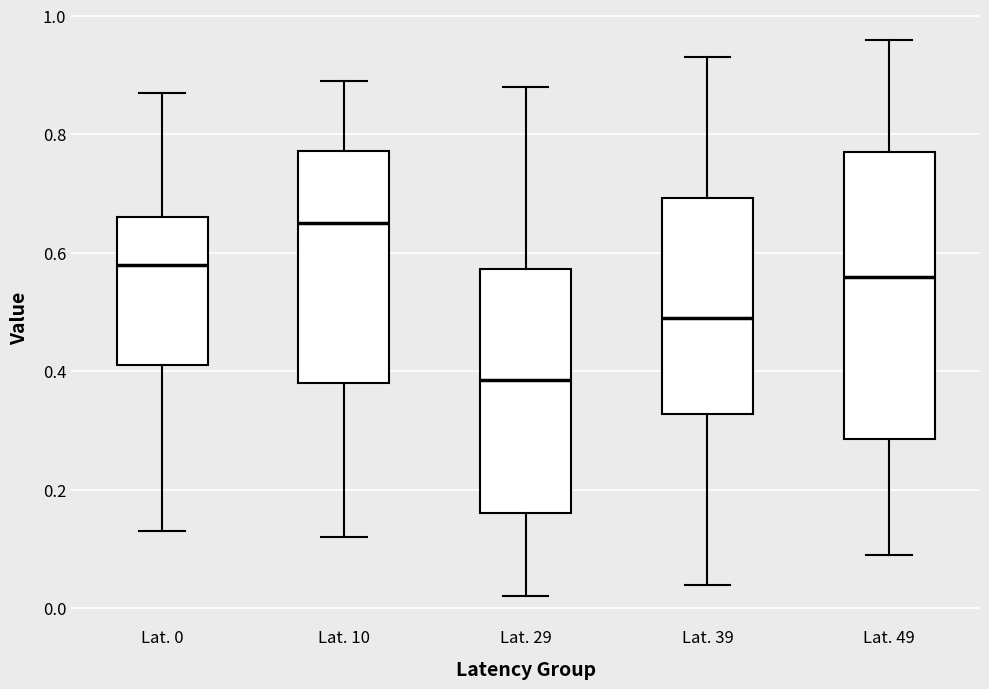

Reading left to right, read every box against the y-axis: the position of its median line, the range the box covers, and the ends of its whiskers. The values are not printed on the chart, so give them approximately, as read against the axis.

Lat. 0: median 0.58, box 0.42 to 0.66, whiskers 0.14 to 0.88
Lat. 10: median 0.66, box 0.38 to 0.78, whiskers 0.12 to 0.90
Lat. 29: median 0.38, box 0.16 to 0.58, whiskers 0.02 to 0.88
Lat. 39: median 0.50, box 0.32 to 0.70, whiskers 0.04 to 0.94
Lat. 49: median 0.56, box 0.28 to 0.78, whiskers 0.10 to 0.96